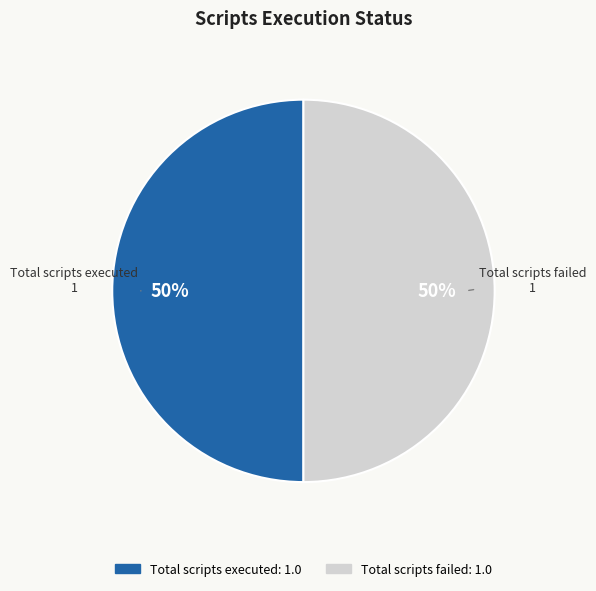

To the nearest percent, what is the average slice percentage?

50%